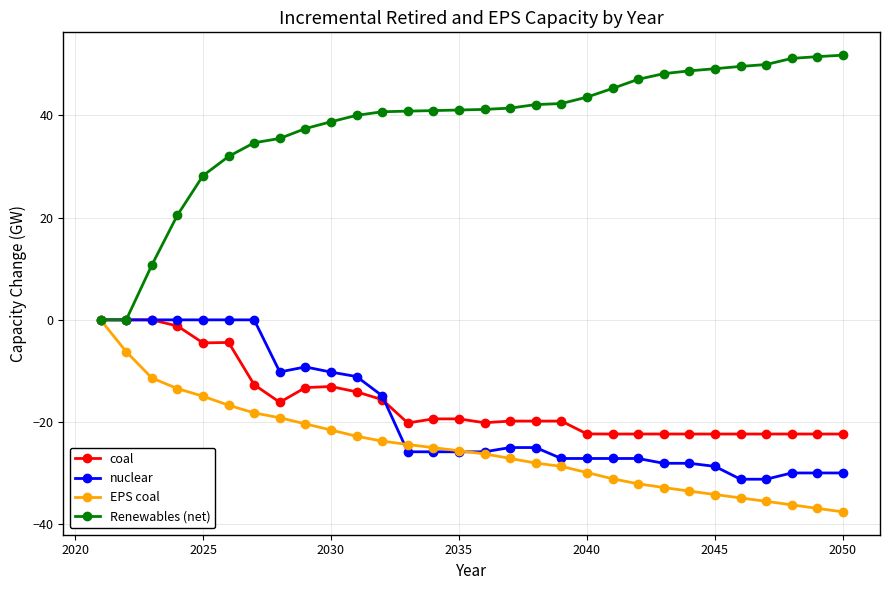

Count the number of data series in this chart.

4